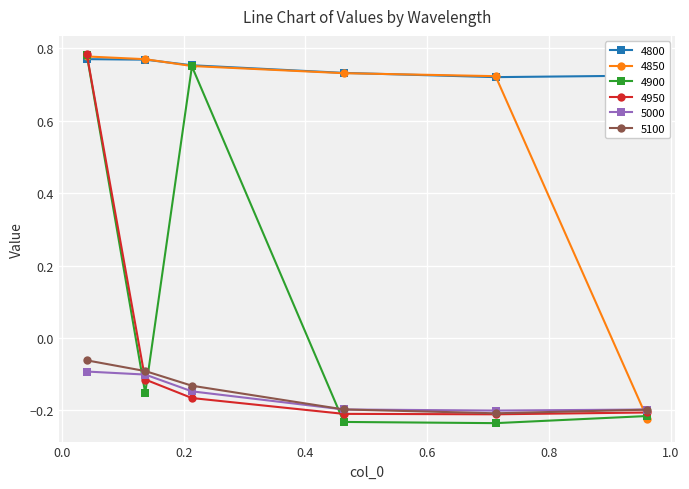

Which series has the largest range (max minus min)?

4900